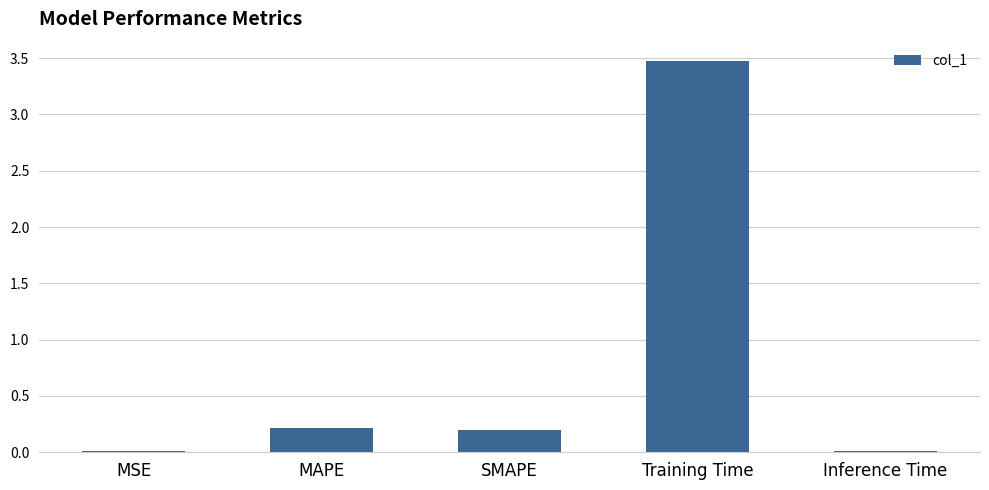

At which category does the chart reach its peak across all series?

Training Time